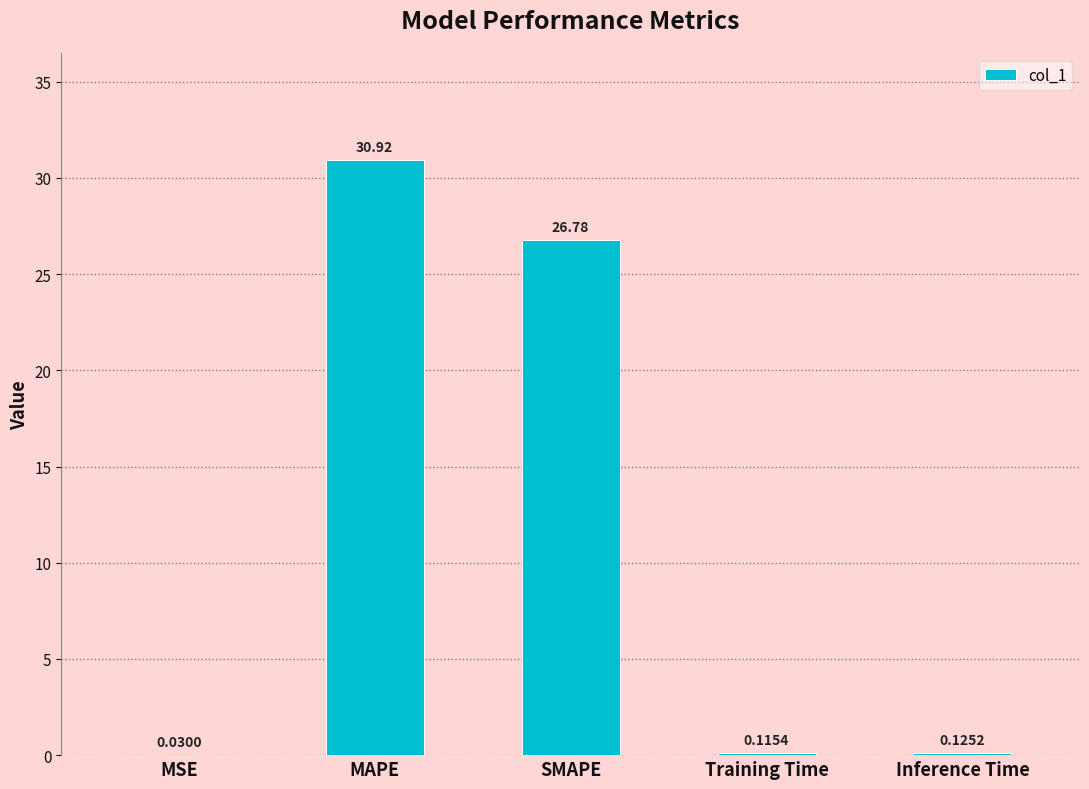

Which label corresponds to the largest value in the chart?

MAPE